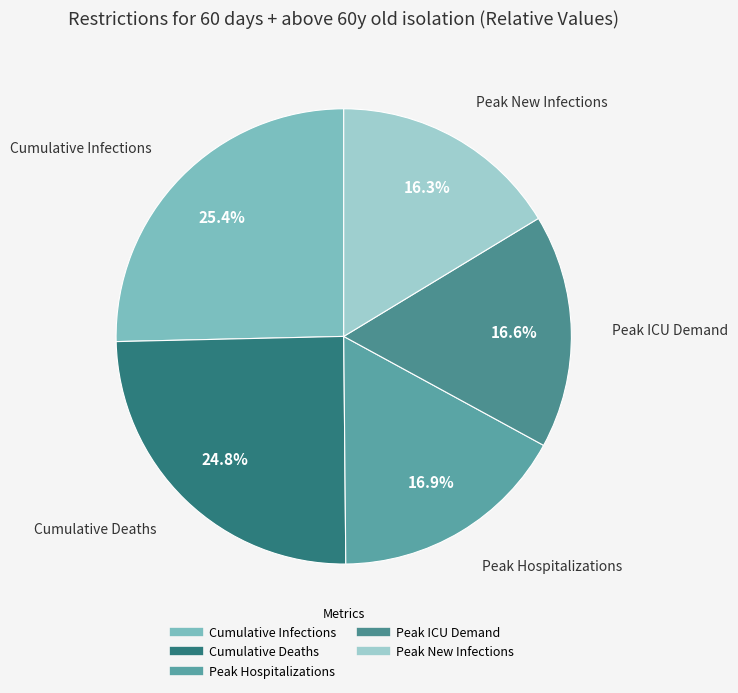

To the nearest percent, what portion does Peak Hospitalizations represent?

17%